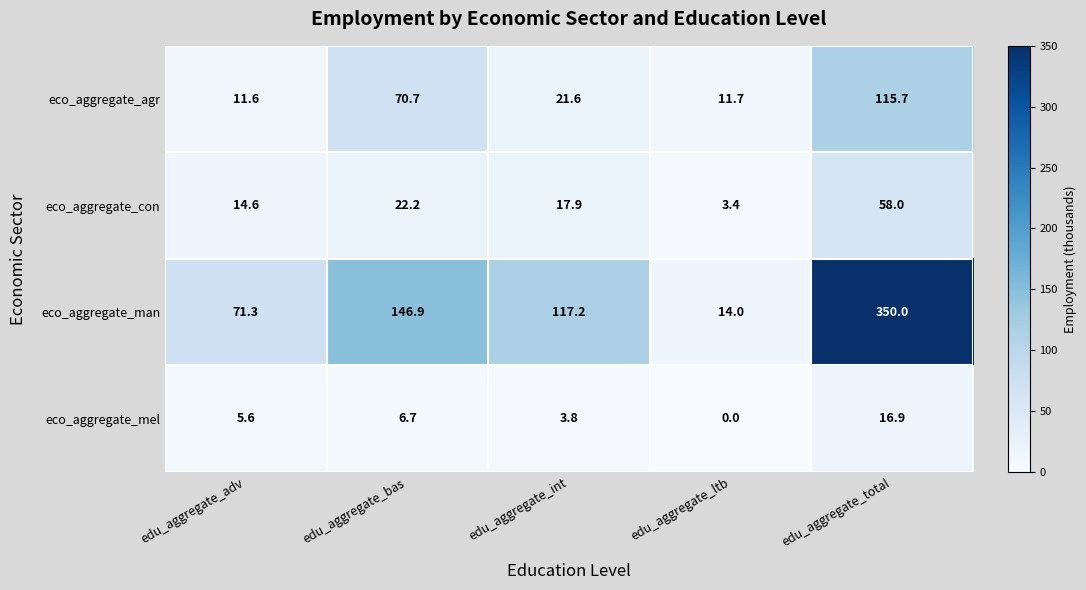

Which category has the highest value across all series?

edu_aggregate_total